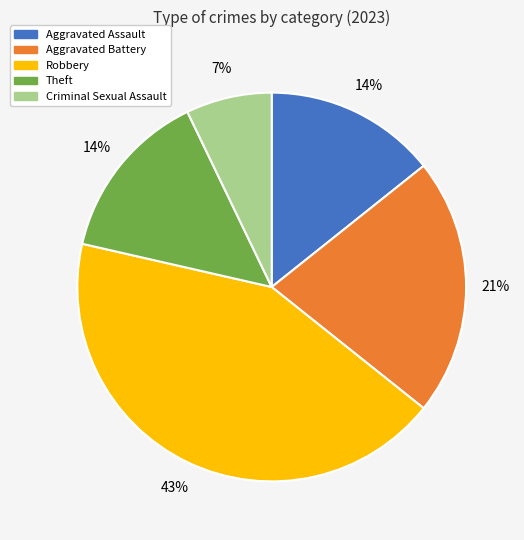

To the nearest percent, what portion does Aggravated Assault represent?

14%